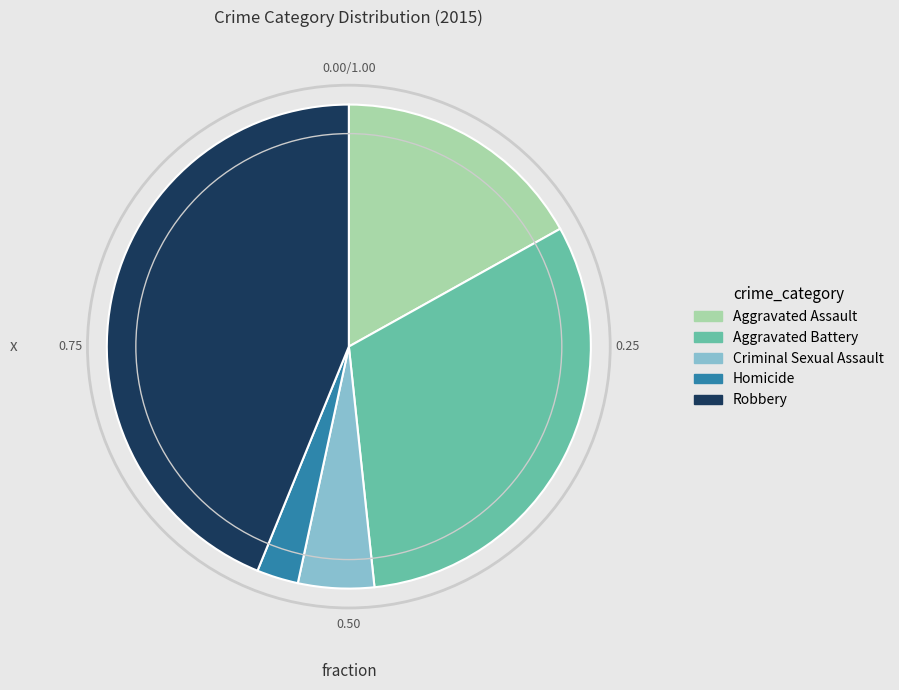

What is the largest slice in the pie chart?

Robbery